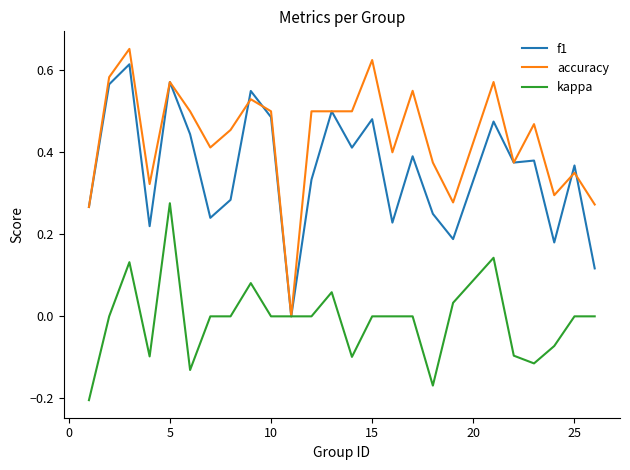

List the series in order of their overall mean, highest first.

accuracy, f1, kappa